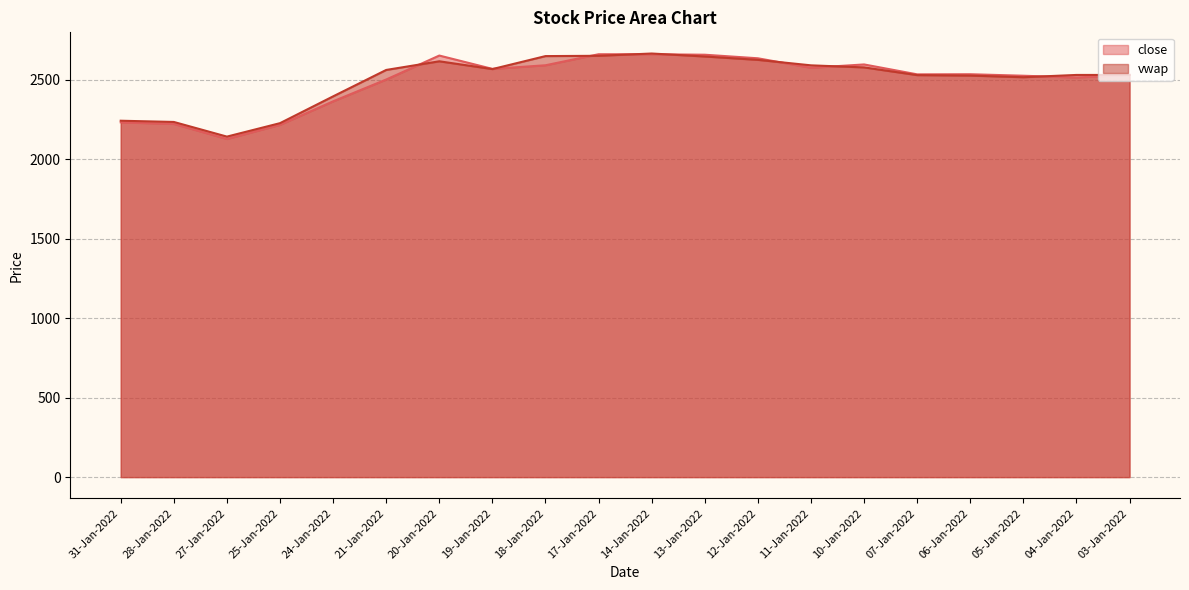

Between 11-Jan-2022 and 04-Jan-2022, which series saw the biggest shift?

close